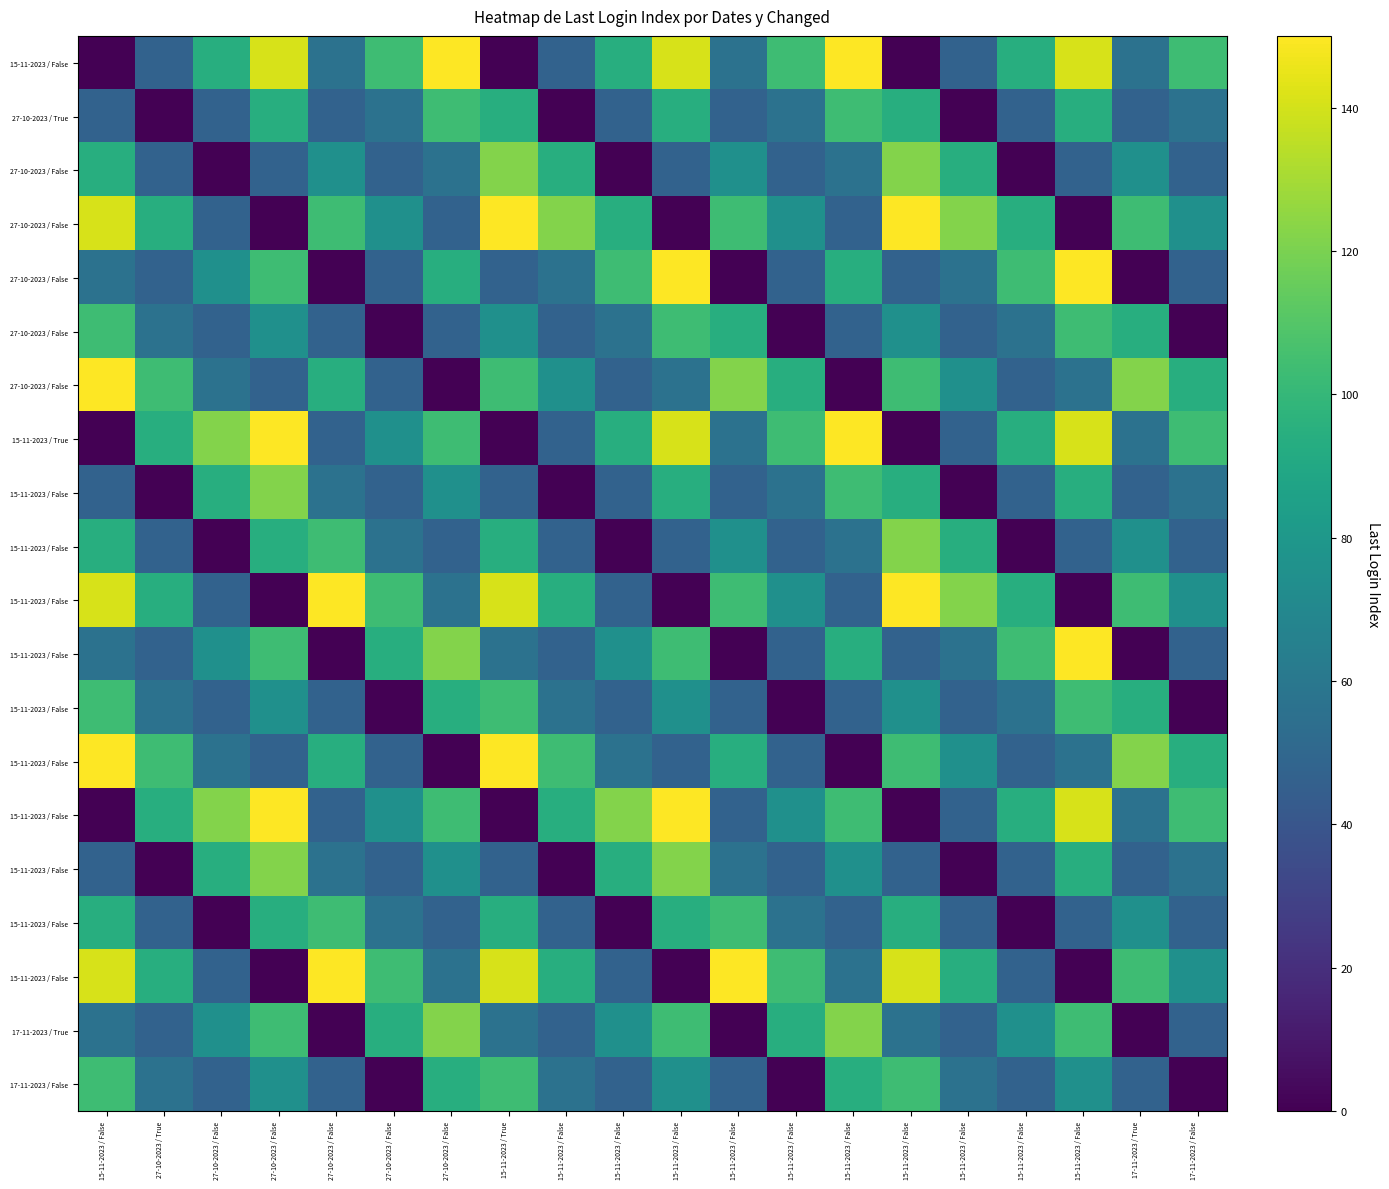

At which category does the chart reach its minimum across all series?

15-11-2023 / False